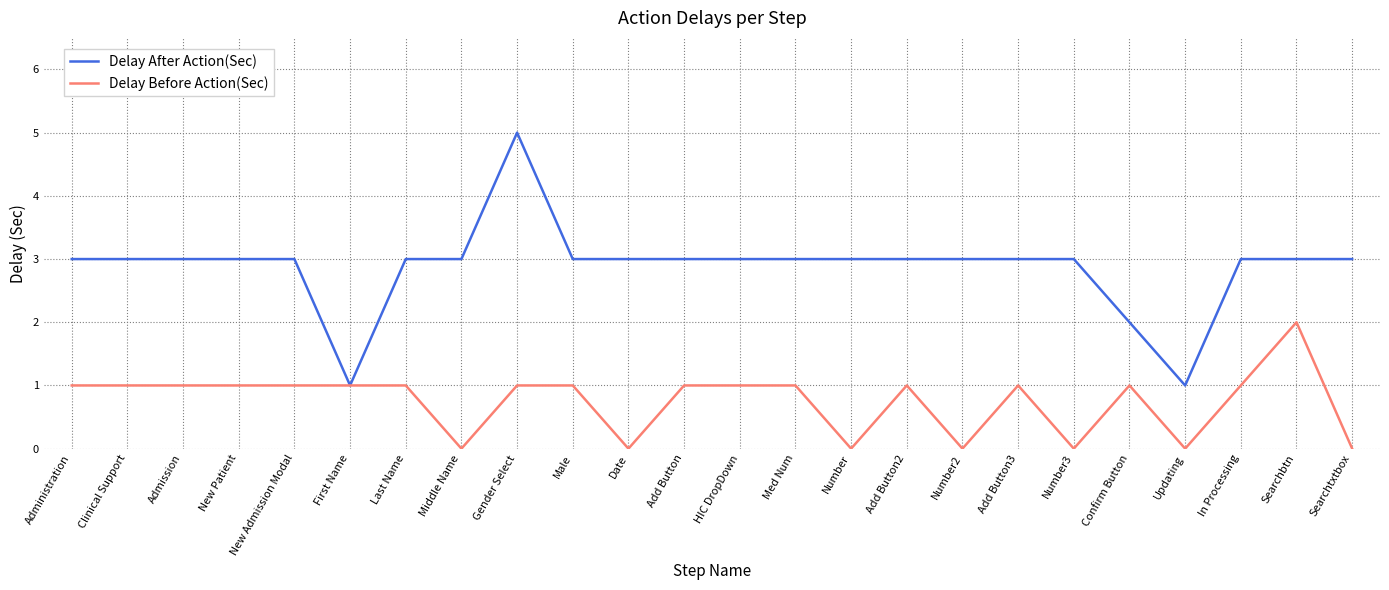

What is the total value across all series at Middle Name?

3